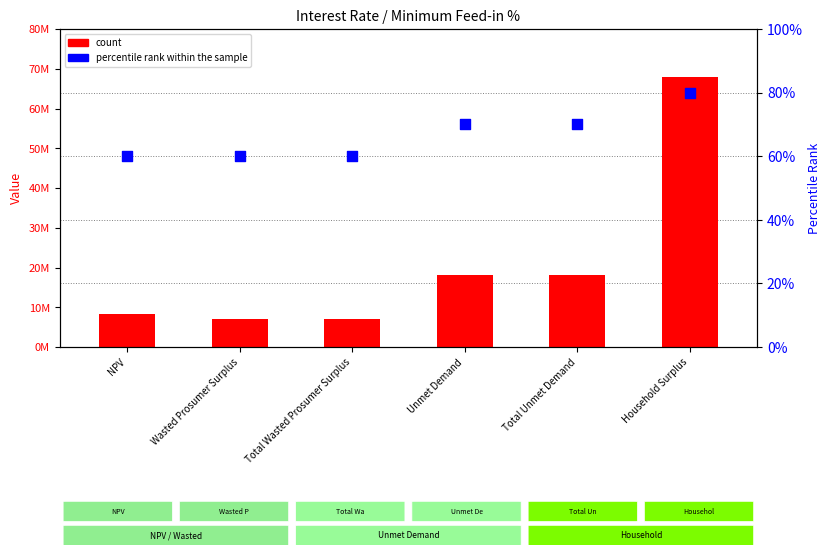

At how many categories does at least one series exceed 18847462?

1